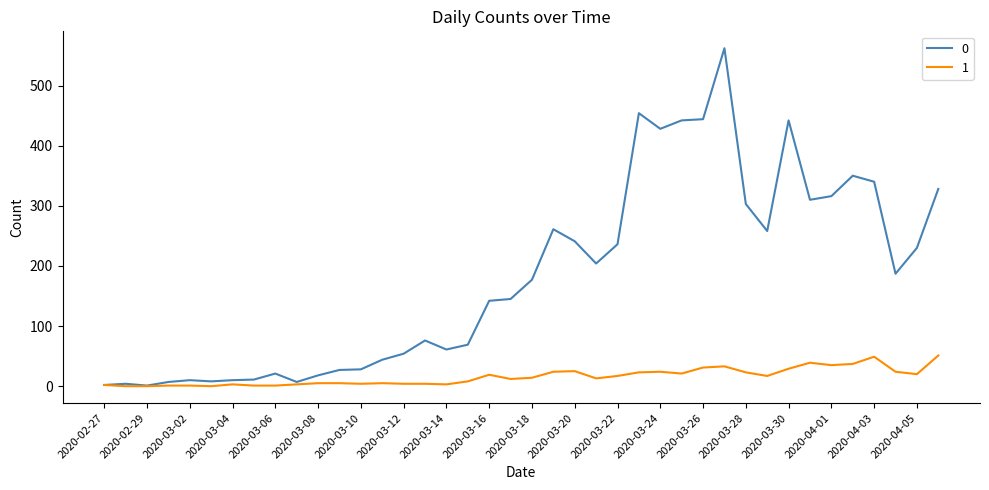

What is the greatest value displayed?

562